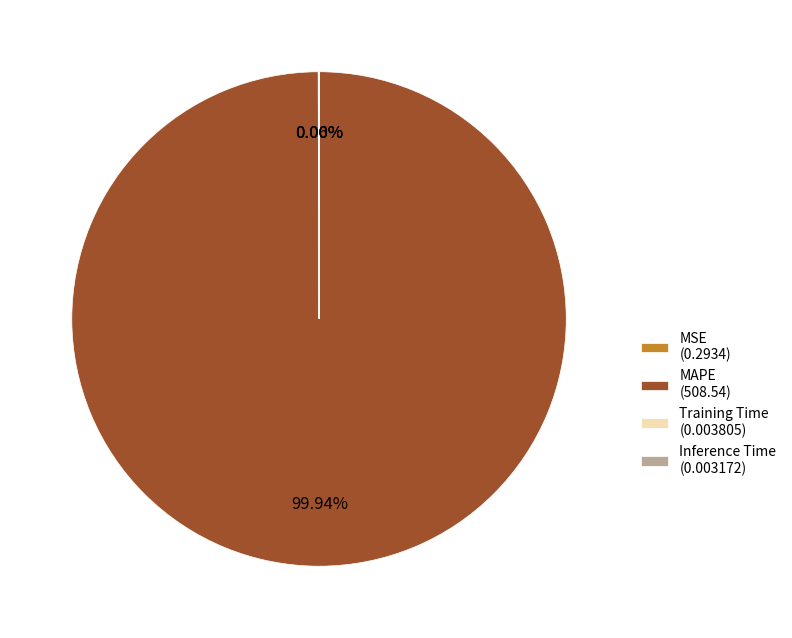

Does MAPE (508.54) represent more than half of the total?

Yes